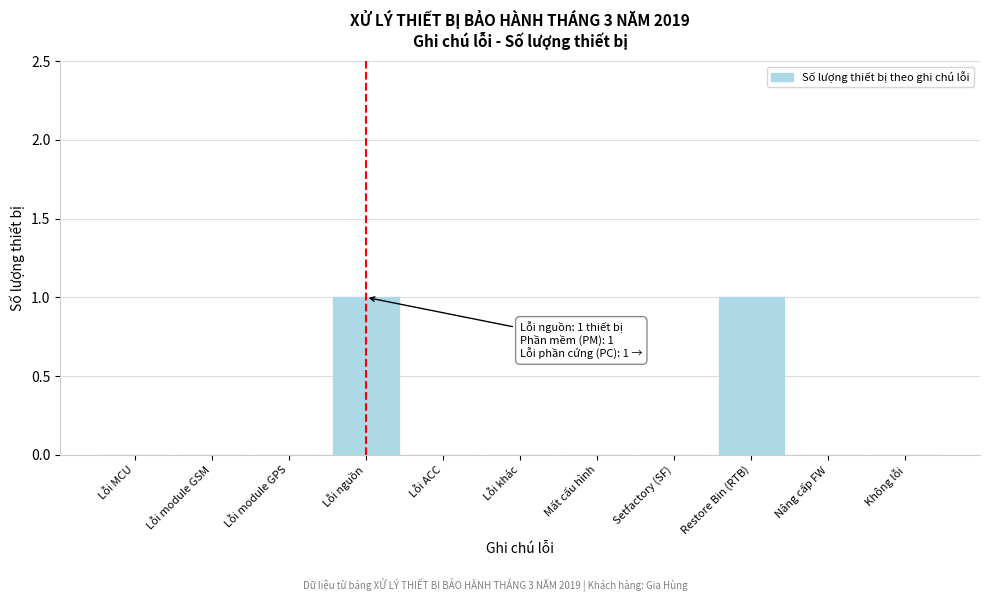

Reading left to right, what are all the values shown in this chart?

Lỗi MCU=0	Lỗi module GSM=0	Lỗi module GPS=0	Lỗi nguồn=1	Lỗi ACC=0	Lỗi khác=0	Mất cấu hình=0	Setfactory (SF)=0	Restore Bin (RTB)=1	Nâng cấp FW=0	Không lỗi=0